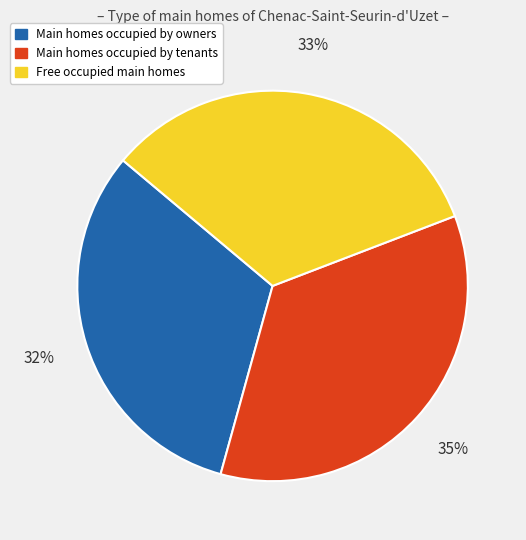

The Free occupied main homes slice represents 33% of the pie. True or false?

True